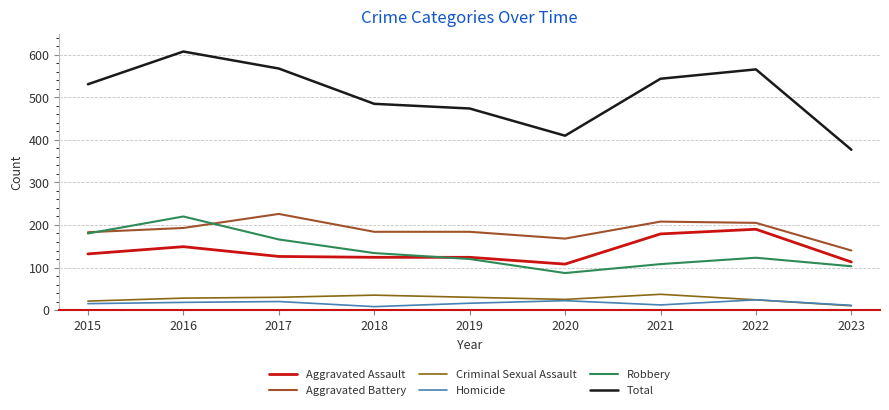

At how many categories does at least one series exceed 176?

9